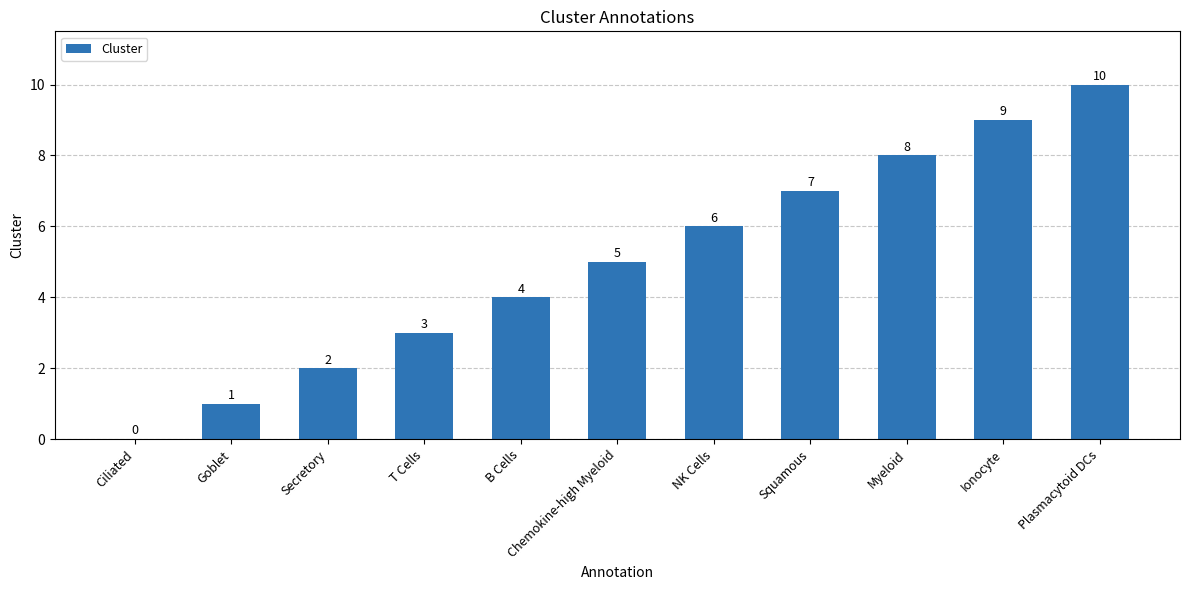

Reading left to right, extract all data points from this chart.

0	1	2	3	4	5	6	7	8	9	10